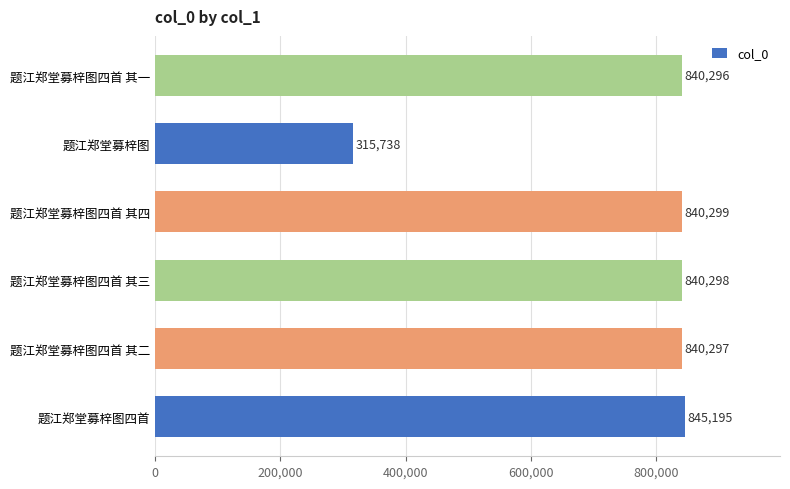

How many distinct data groups are displayed?

1